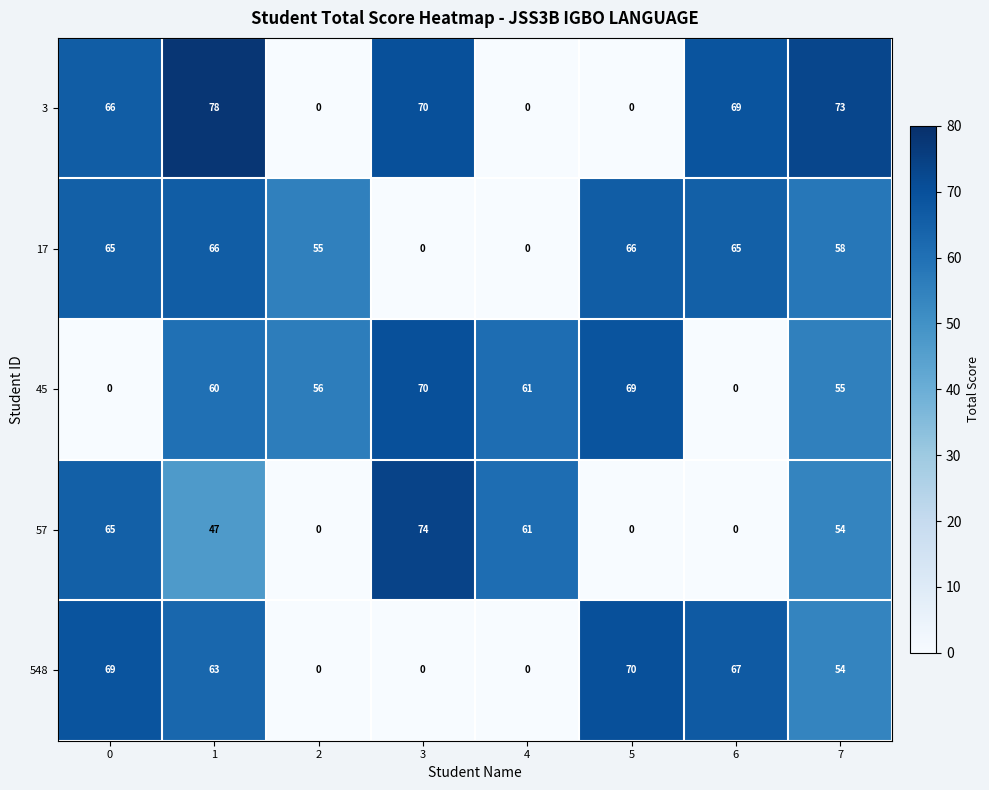

At how many categories does at least one series exceed 68?

6